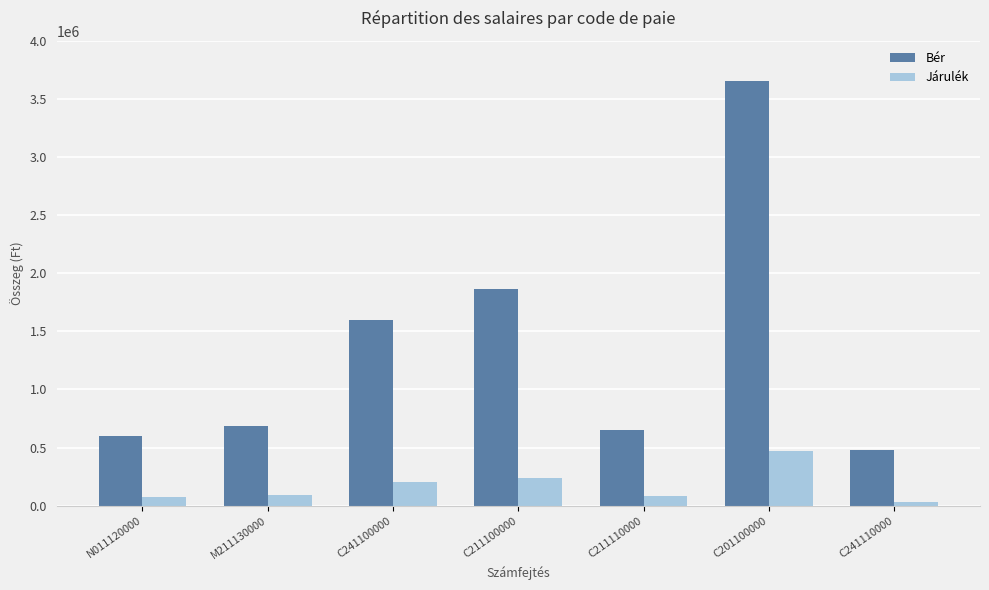

At which category is the sum across all series the highest?

C201100000